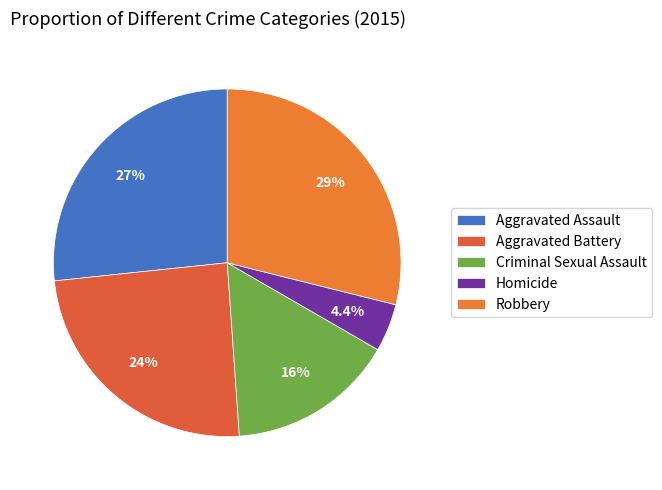

To the nearest percent, what is the combined percentage of Robbery and Aggravated Battery?

53%